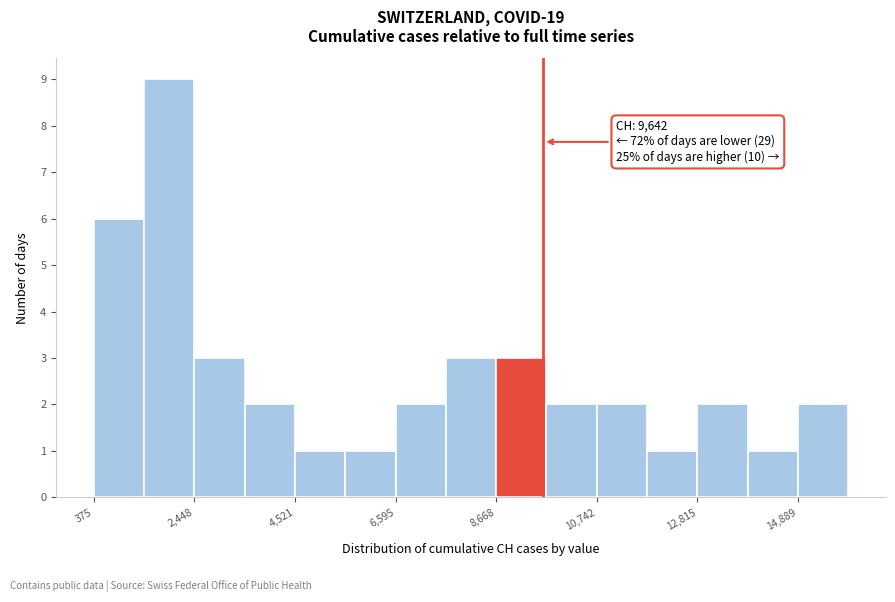

Around what value on the x-axis is the tallest bar? Give the approximate position of its centre, as read against the axis.

2000